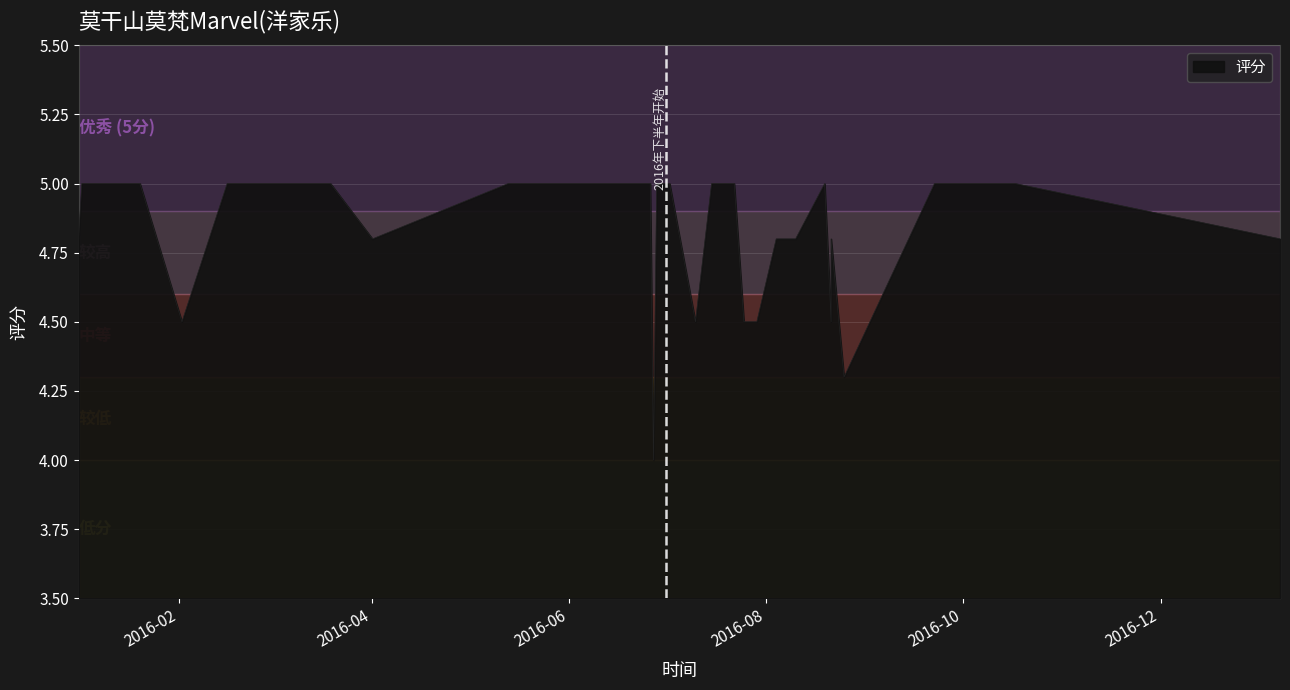

The value at 2016-07-10 is 4.5. True or false?

True